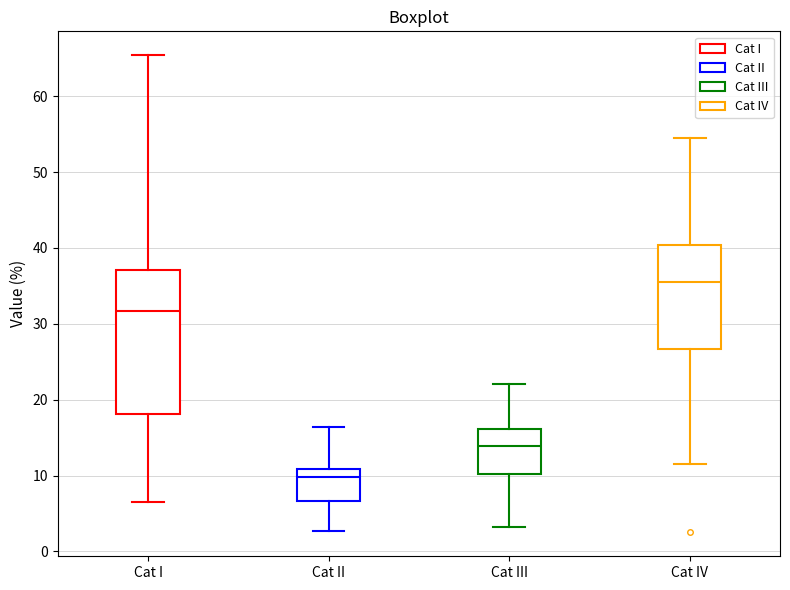

Which box has the highest median line?

Cat IV